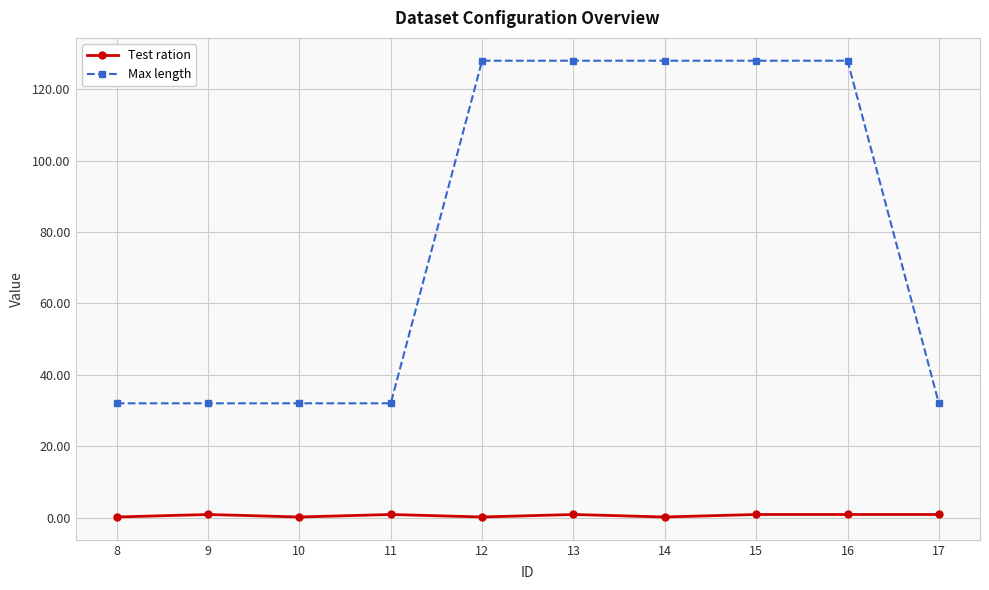

Which series has the widest spread of values?

Max length